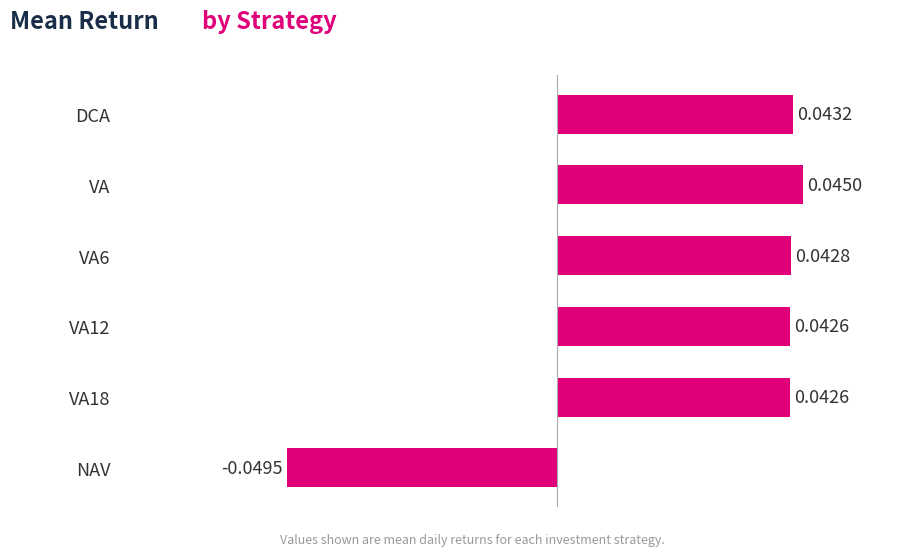

How many distinct data groups are displayed?

1